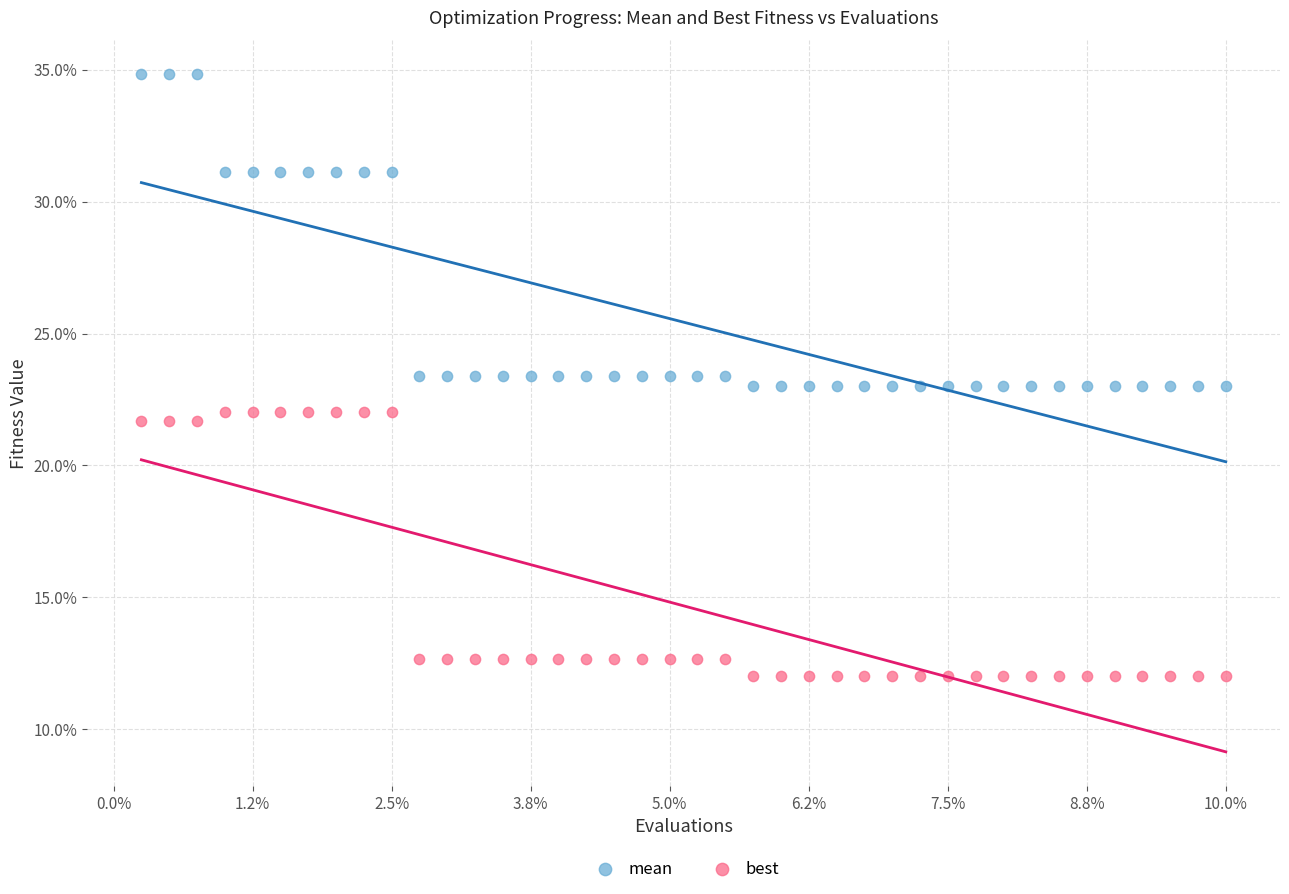

What are all the series names shown in the legend?

mean, best